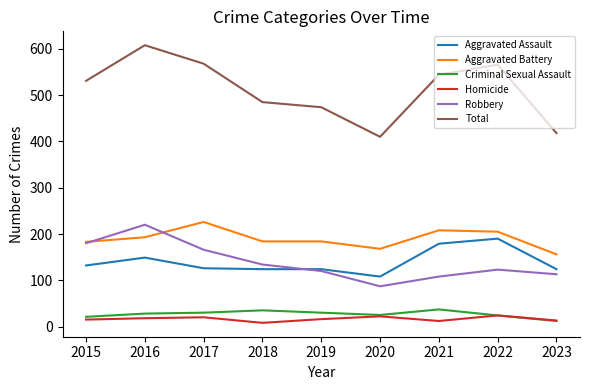

What is the approximate value of Homicide at 2019, to the nearest 10?

20